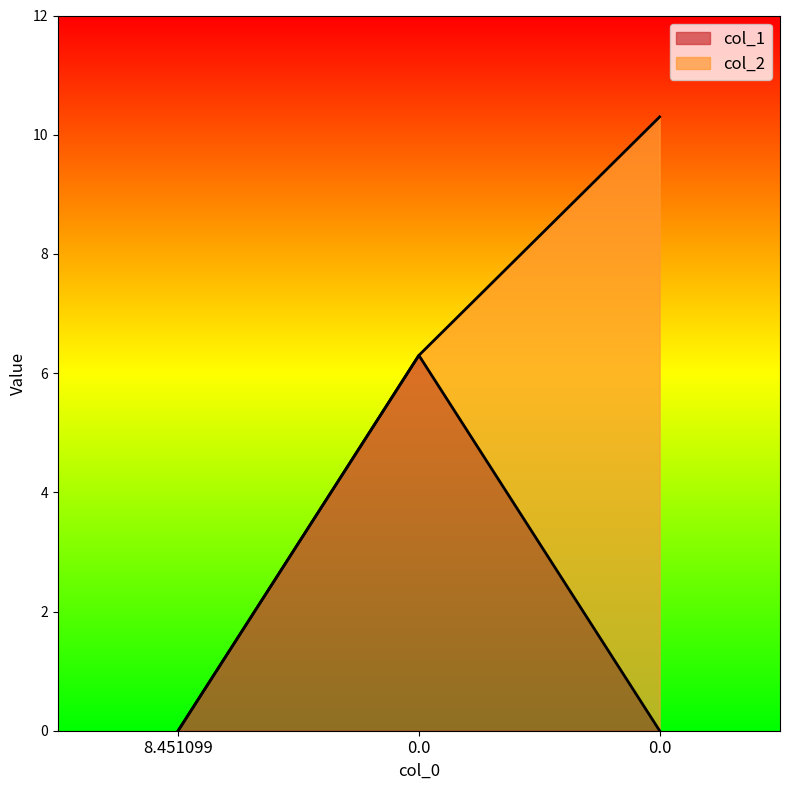

How many values are above zero?

1